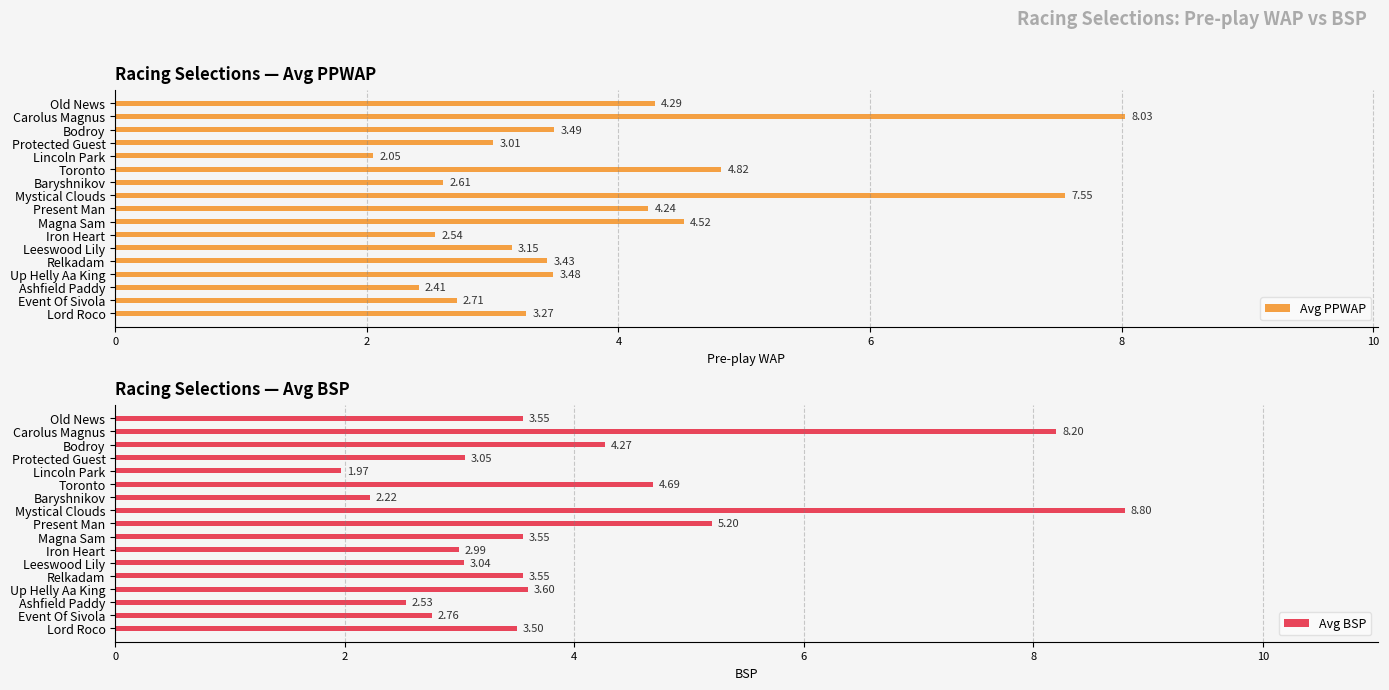

What is the difference between the maximum and minimum values in the Avg PPWAP series?

6.0